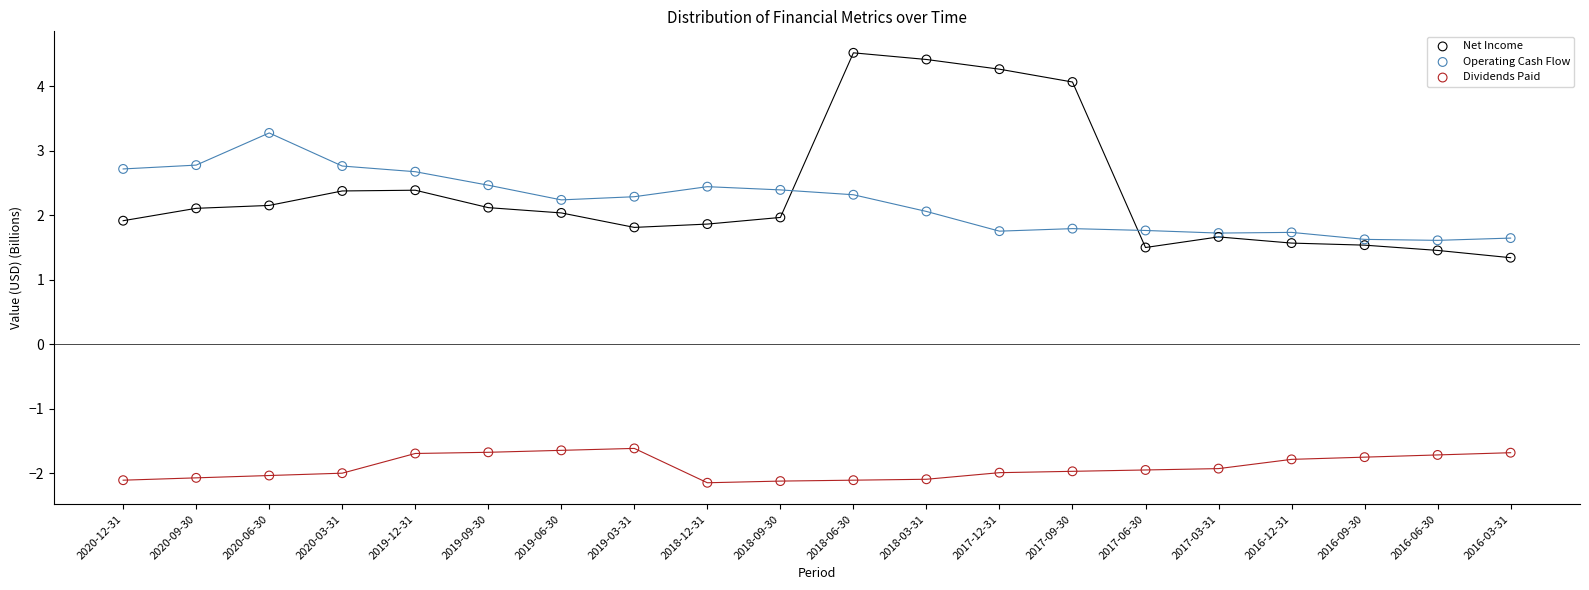

Which series has the largest Y range (max minus min)?

Net Income